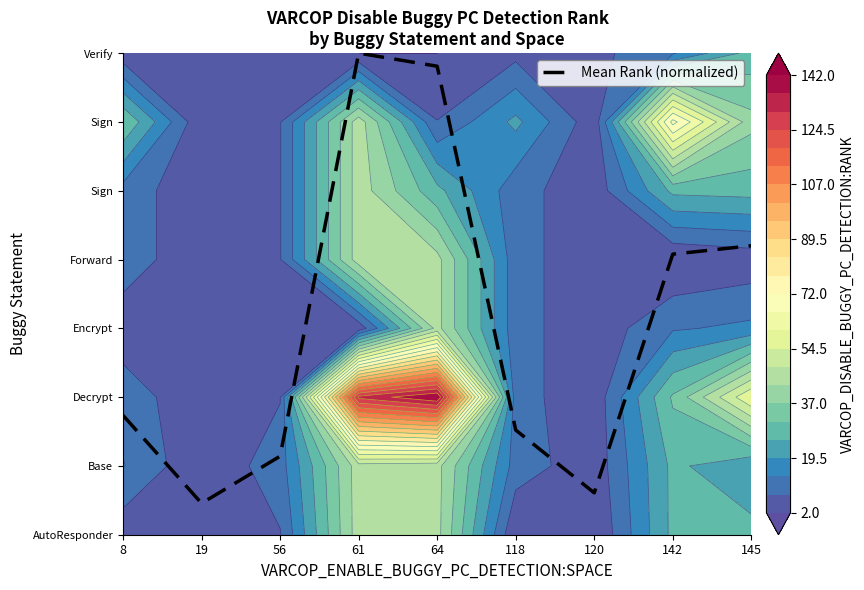

How many data points are less than 1?

2